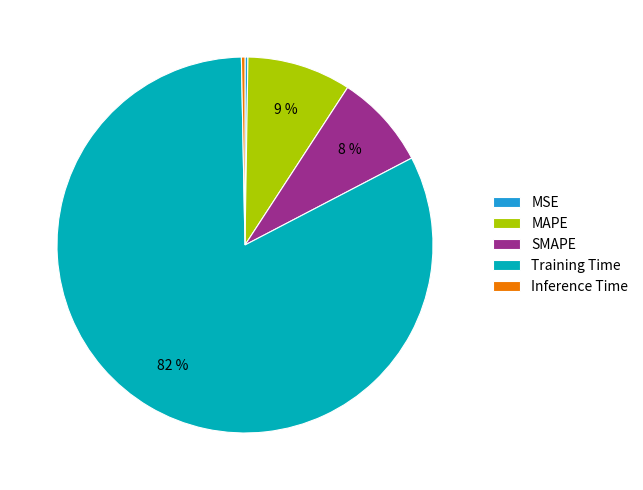

To the nearest percent, what is the average slice percentage?

20%